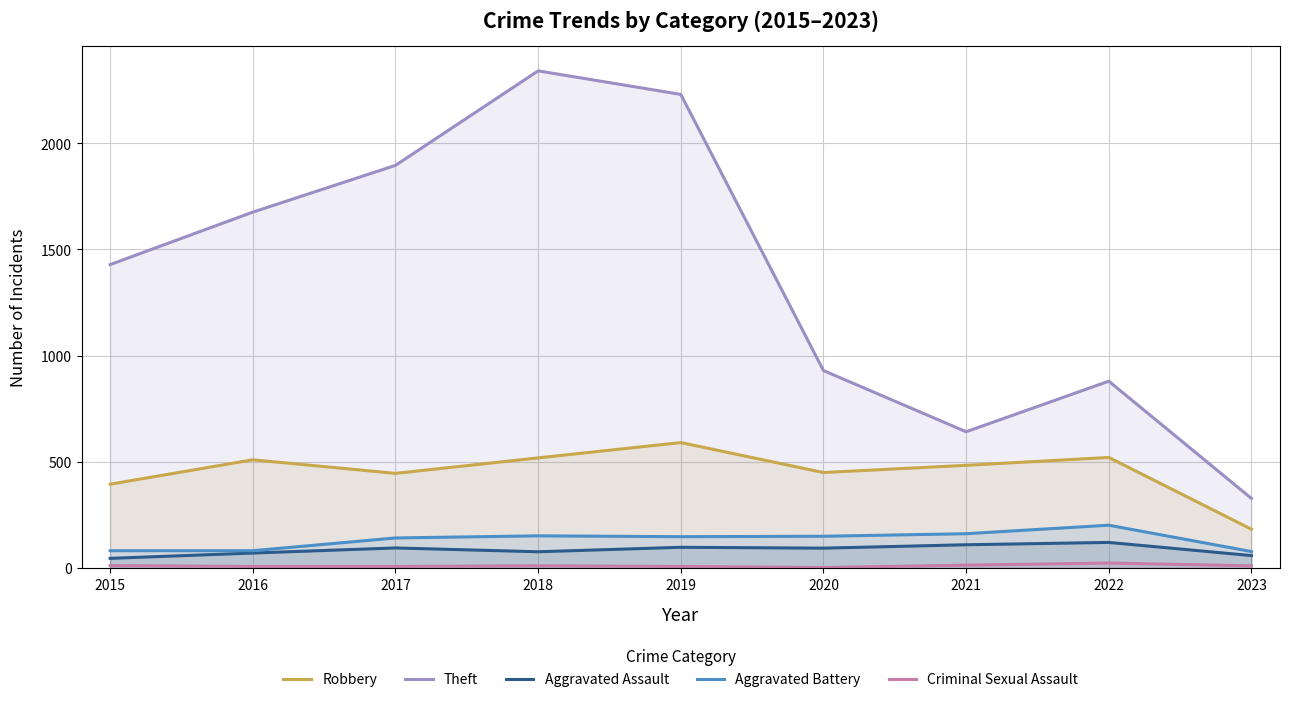

True or false: Theft and Robbery cross at least once.

False